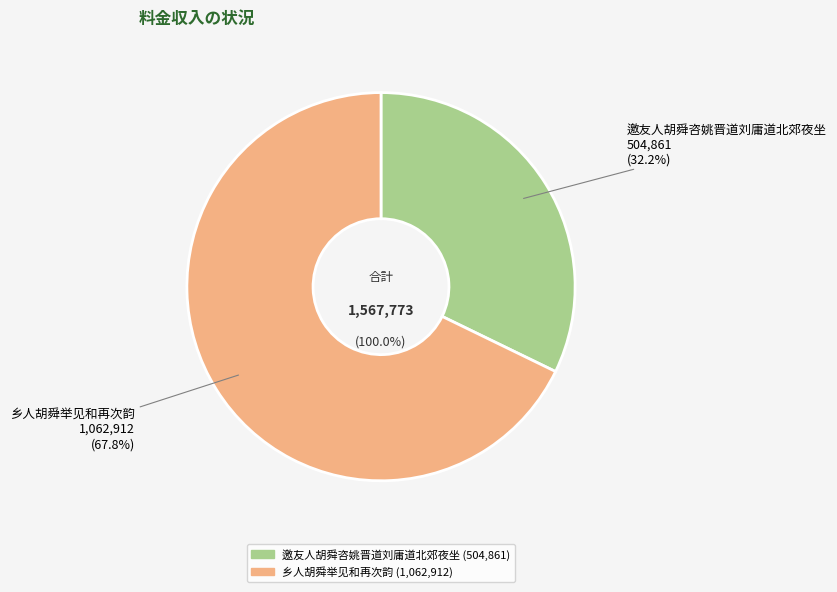

Which category has the biggest portion of the pie?

乡人胡舜举见和再次韵